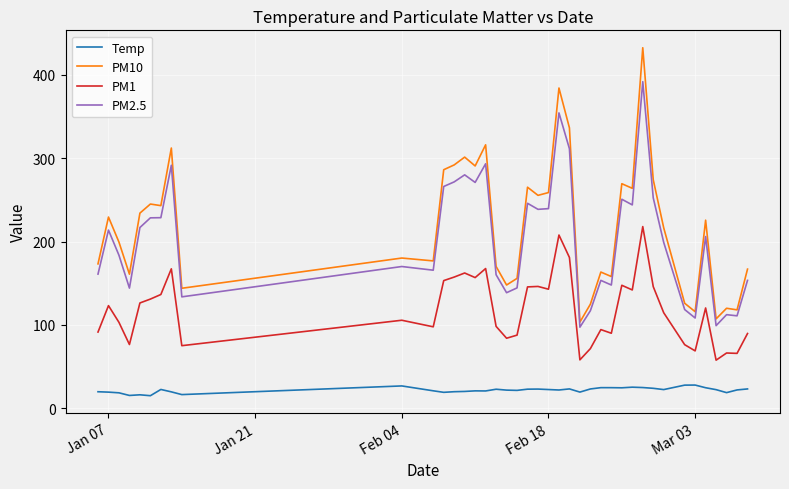

What is the smallest value displayed?

15.1